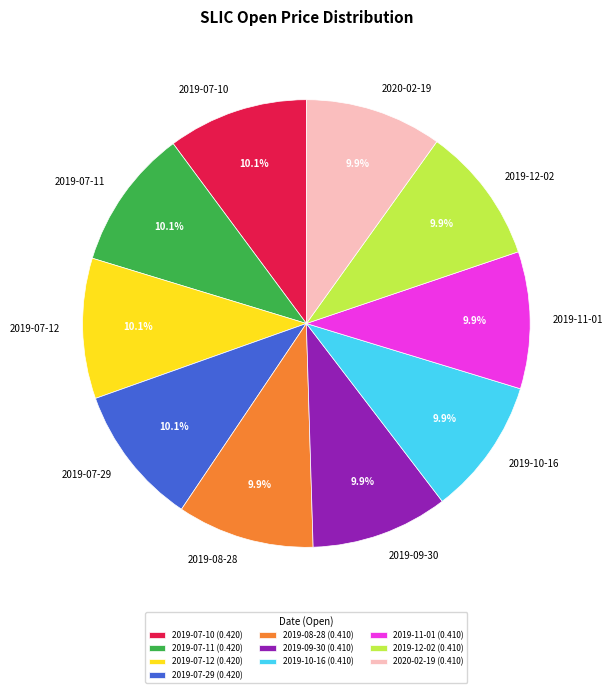

Is there any slice that represents more than half of the pie?

No